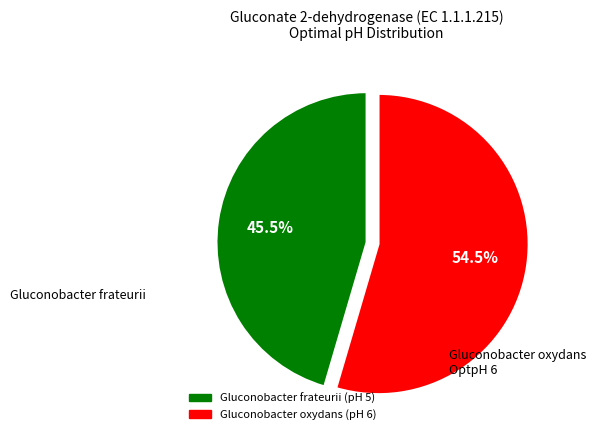

Is the sum of Gluconobacter oxydans and Gluconobacter frateurii greater than half?

Yes